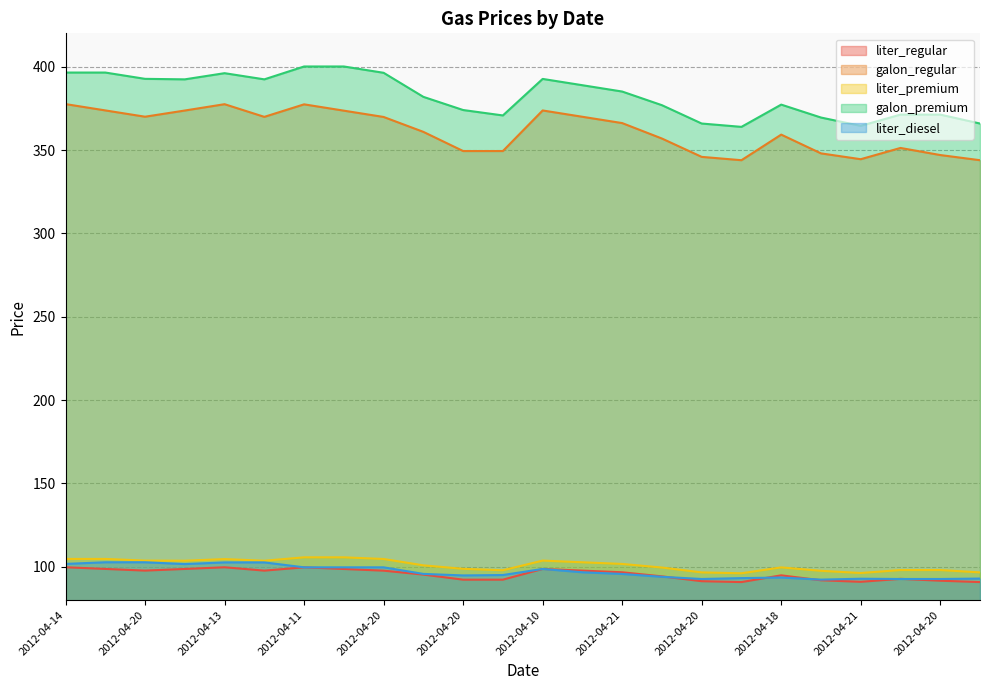

What is the difference between the second highest and second lowest values in the galon_premium series?

35.6